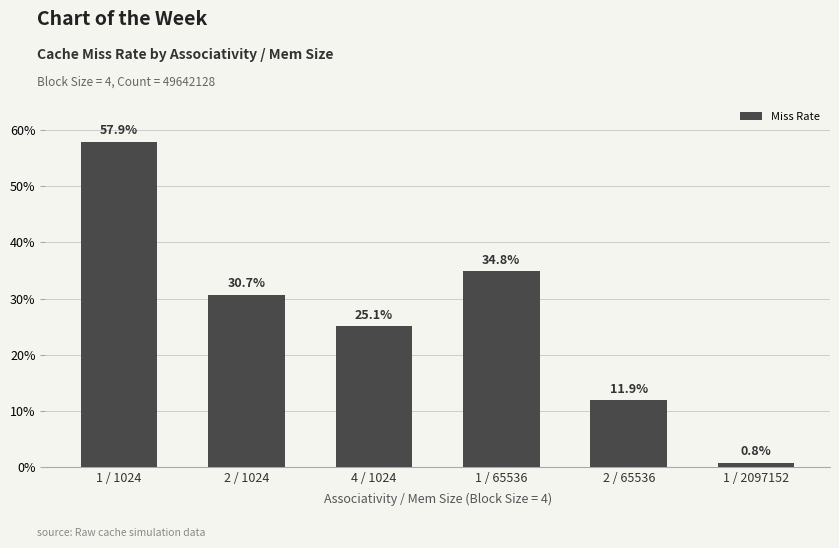

What is the label of the 6th bar from the left?

1 / 2097152